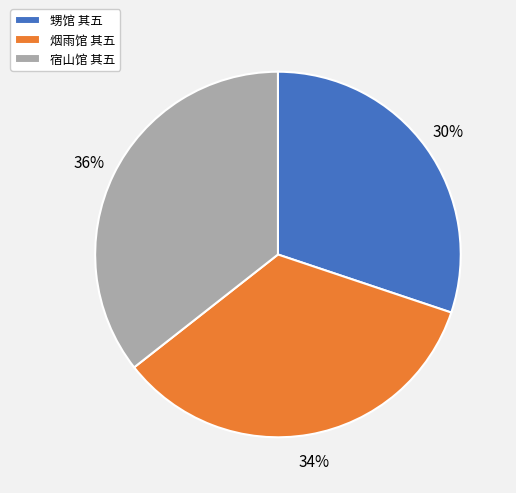

Count the number of slices in the pie.

3